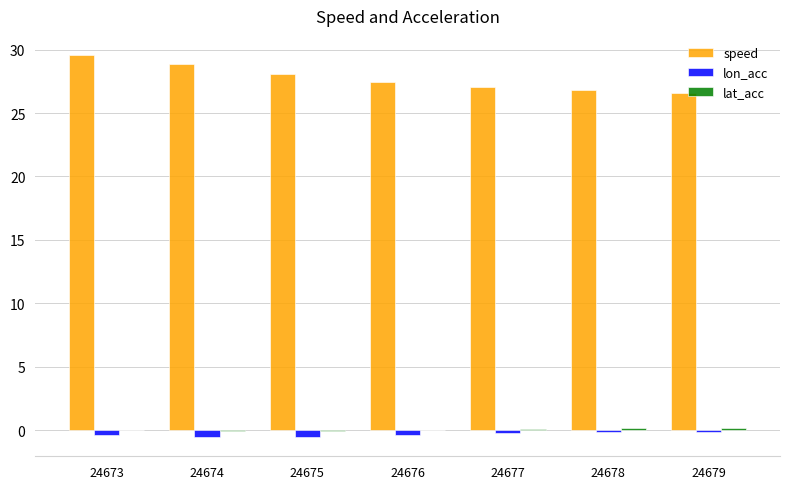

What is the total value across all series at 24673?

29.3